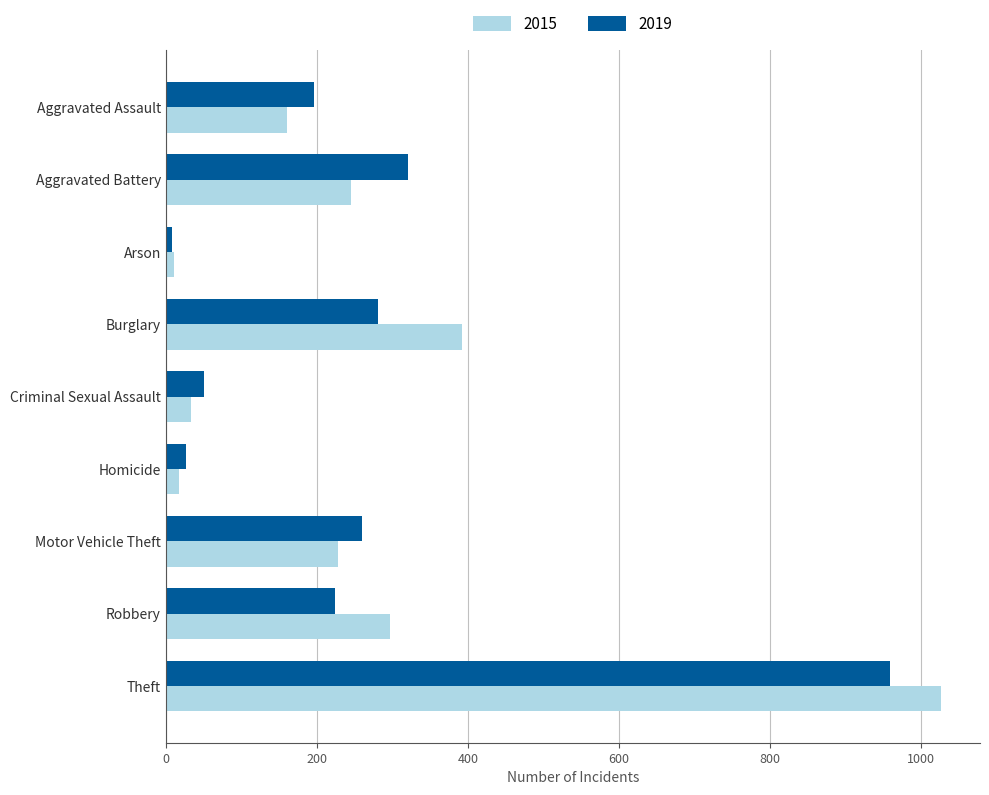

What is the maximum value shown in the chart?

1027